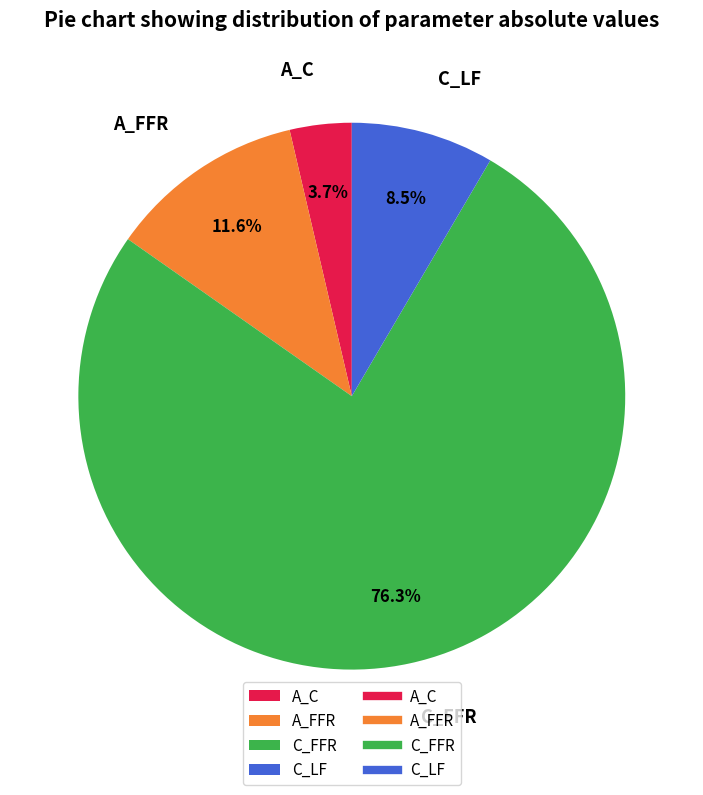

To the nearest percent, what is the combined percentage of A_FFR and C_LF?

20%